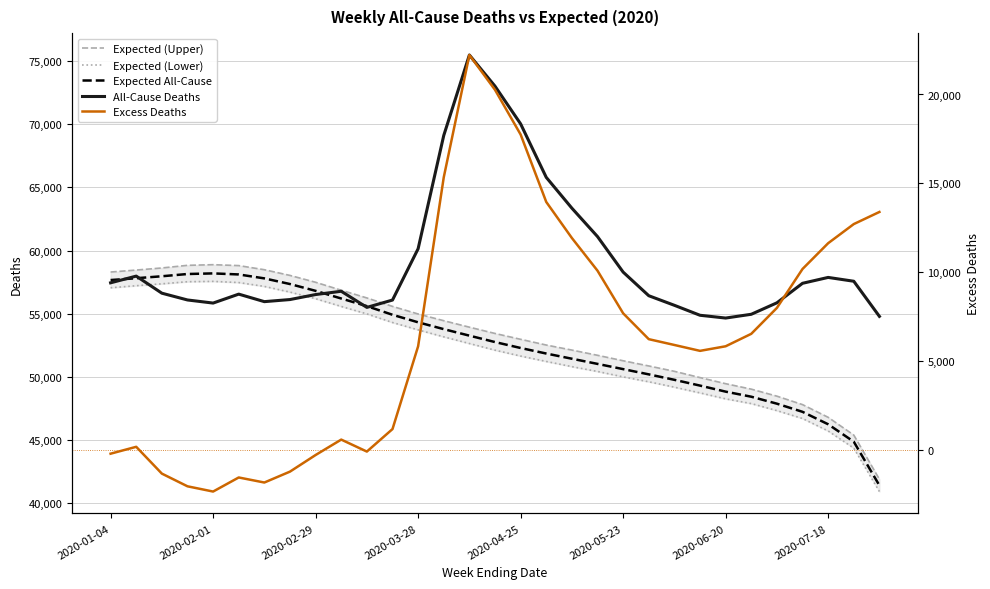

In All-Cause Deaths, how many points are higher than both neighbors (excluding endpoints)?

5